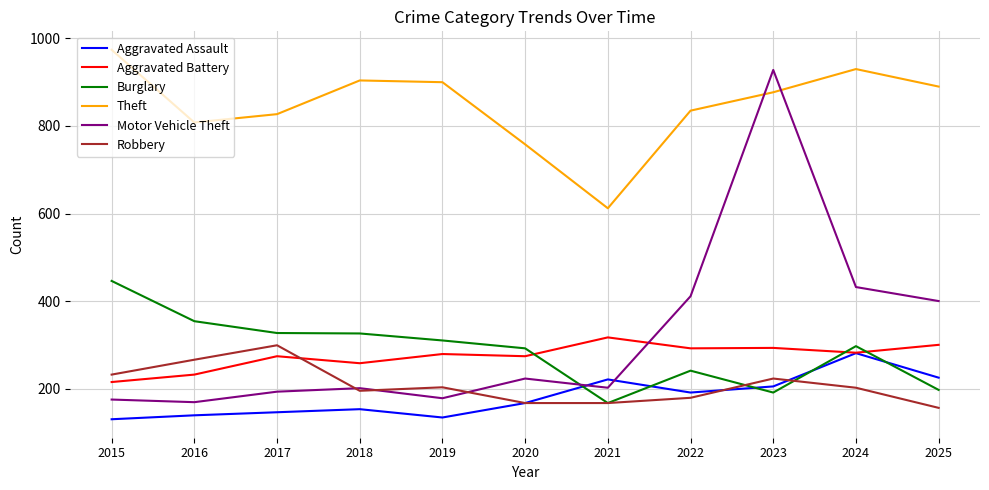

What is the total value across all series at 2018?

2037